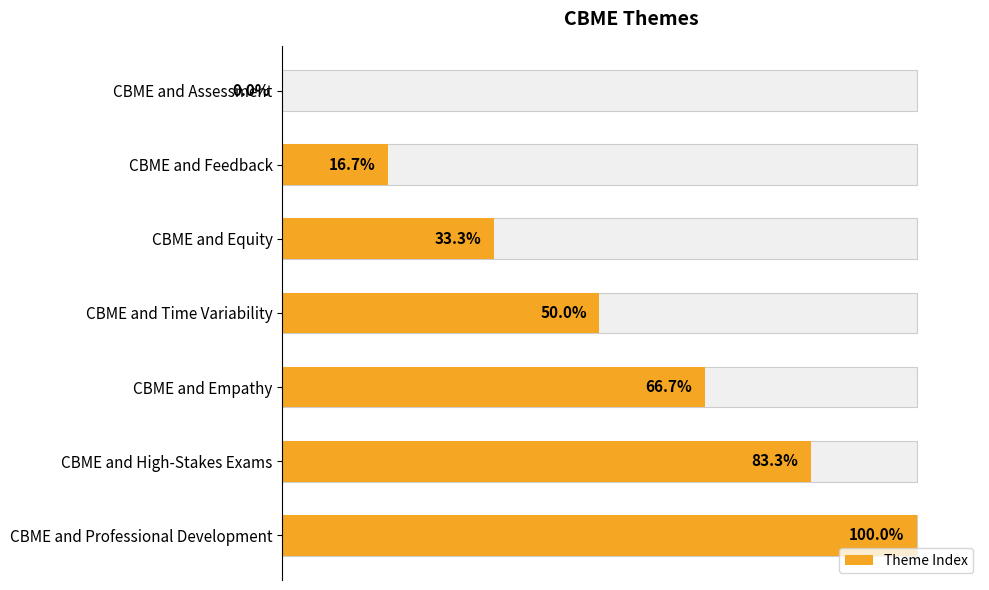

What is the difference between the maximum and minimum values?

100.0